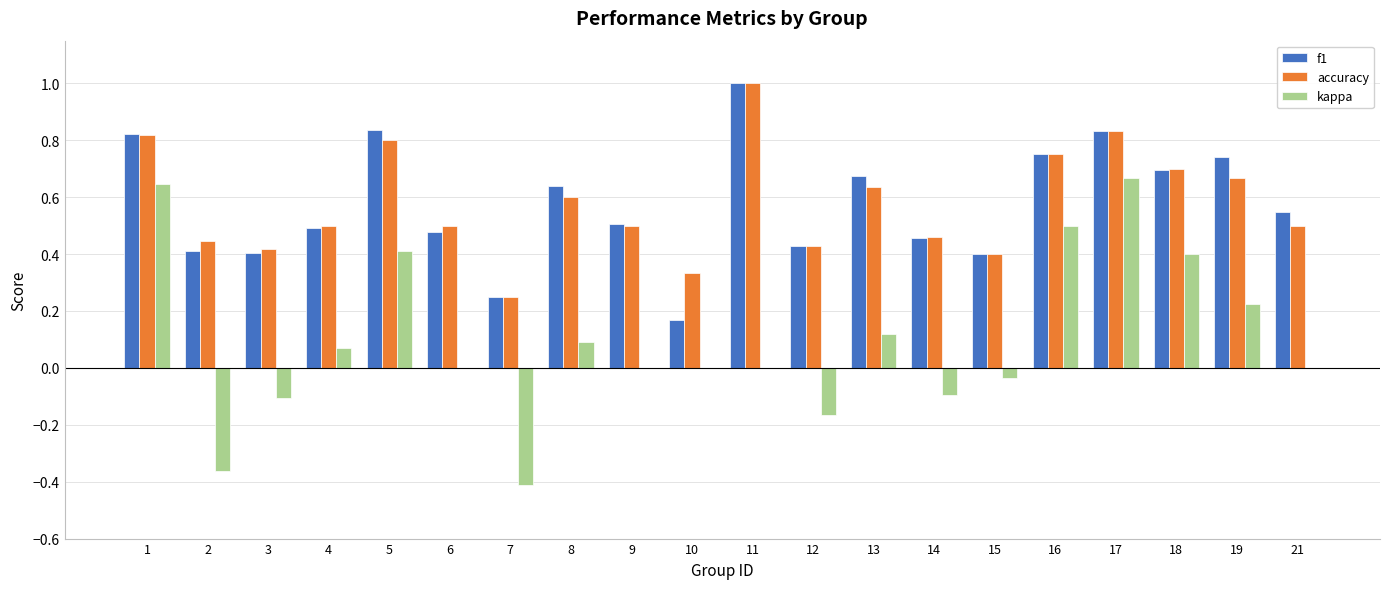

Between 13 and 18, which series saw the biggest shift?

kappa